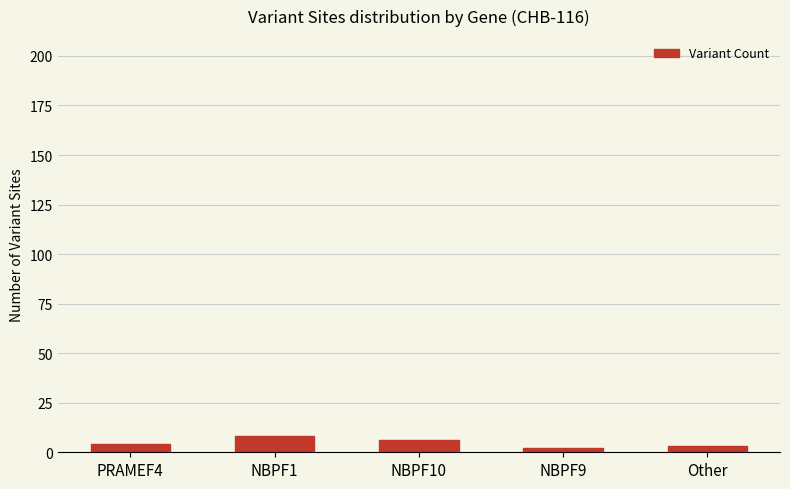

The value at NBPF1 is 8. True or false?

True